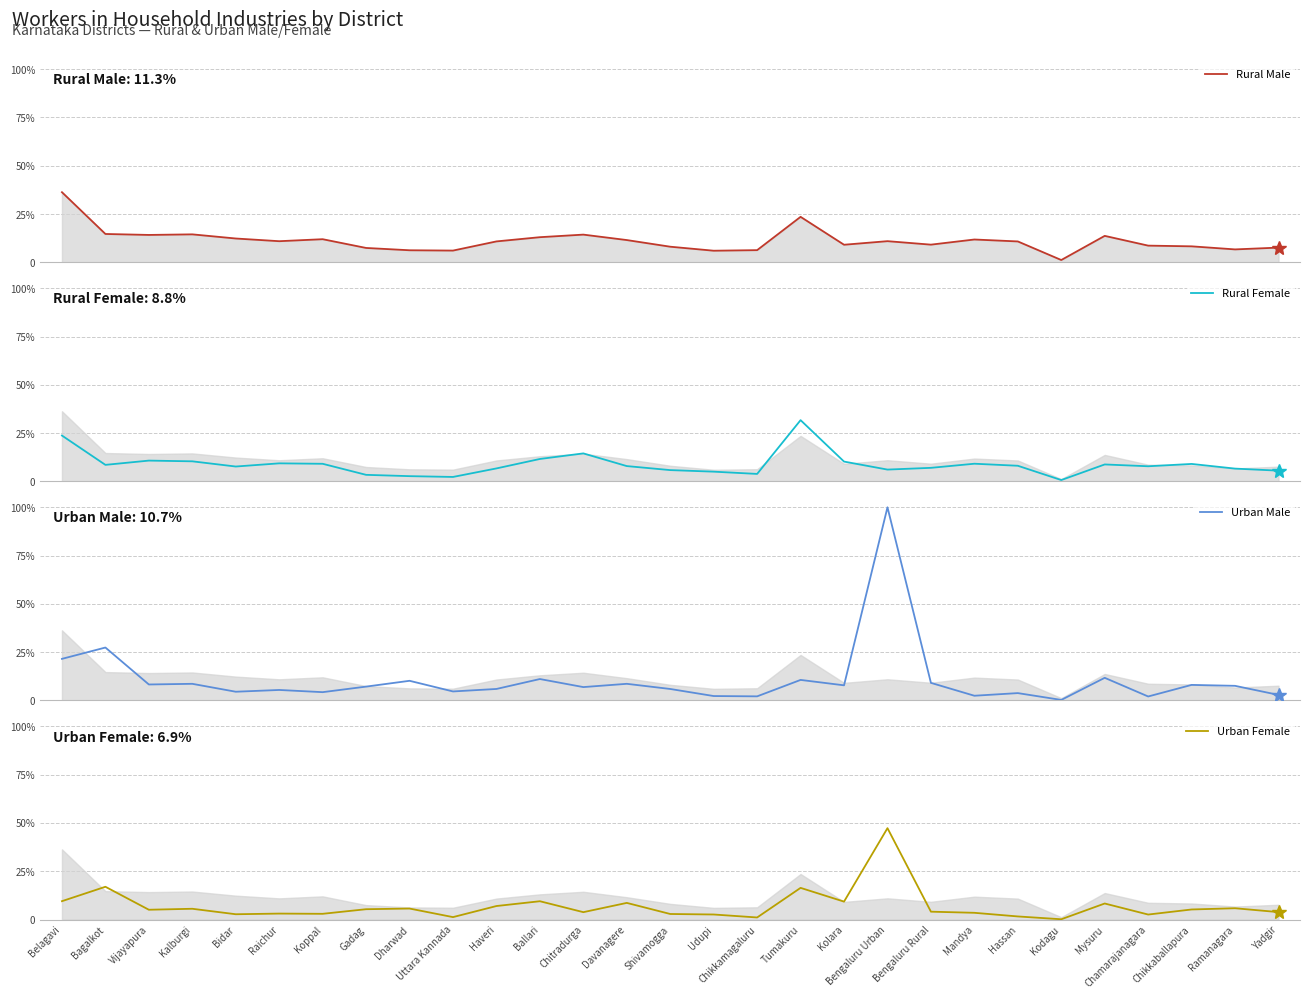

Reading left to right, extract all data points from this chart.

Rural Male: Belagavi=24054	Bagalkot=9734	Vijayapura=9403	Kalburgi=9602	Bidar=8181	Raichur=7255	Koppal=7941	Gadag=4940	Dharwad=4147	Uttara Kannada=4039	Haveri=7183	Ballari=8631	Chitradurga=9513	Davanagere=7647	Shivamogga=5367	Udupi=3992	Chikkamagaluru=4188	Tumakuru=15610	Kolara=6040	Bengaluru Urban=7267	Bengaluru Rural=6074	Mandya=7838	Hassan=7174	Kodagu=801	Mysuru=9082	Chamarajanagara=5738	Chikkaballapura=5496	Ramanagara=4443	Yadgir=5061
Rural Female: Belagavi=15725	Bagalkot=5674	Vijayapura=7138	Kalburgi=6889	Bidar=5105	Raichur=6197	Koppal=6044	Gadag=2254	Dharwad=1804	Uttara Kannada=1531	Haveri=4456	Ballari=7695	Chitradurga=9608	Davanagere=5256	Shivamogga=3879	Udupi=3345	Chikkamagaluru=2569	Tumakuru=21008	Kolara=6802	Bengaluru Urban=4057	Bengaluru Rural=4654	Mandya=6066	Hassan=5368	Kodagu=468	Mysuru=5818	Chamarajanagara=5193	Chikkaballapura=5993	Ramanagara=4391	Yadgir=3688
Urban Male: Belagavi=14268	Bagalkot=18154	Vijayapura=5483	Kalburgi=5711	Bidar=2997	Raichur=3604	Koppal=2850	Gadag=4753	Dharwad=6747	Uttara Kannada=3094	Haveri=3948	Ballari=7351	Chitradurga=4589	Davanagere=5713	Shivamogga=3942	Udupi=1518	Chikkamagaluru=1412	Tumakuru=7048	Kolara=5194	Bengaluru Urban=66244	Bengaluru Rural=6037	Mandya=1623	Hassan=2526	Kodagu=188	Mysuru=7768	Chamarajanagara=1368	Chikkaballapura=5340	Ramanagara=5020	Yadgir=1903
Urban Female: Belagavi=6295	Bagalkot=11235	Vijayapura=3355	Kalburgi=3689	Bidar=1812	Raichur=2039	Koppal=1959	Gadag=3538	Dharwad=3765	Uttara Kannada=828	Haveri=4630	Ballari=6274	Chitradurga=2525	Davanagere=5703	Shivamogga=1899	Udupi=1725	Chikkamagaluru=704	Tumakuru=10857	Kolara=6142	Bengaluru Urban=31330	Bengaluru Rural=2692	Mandya=2307	Hassan=1058	Kodagu=92	Mysuru=5494	Chamarajanagara=1708	Chikkaballapura=3447	Ramanagara=3869	Yadgir=2540